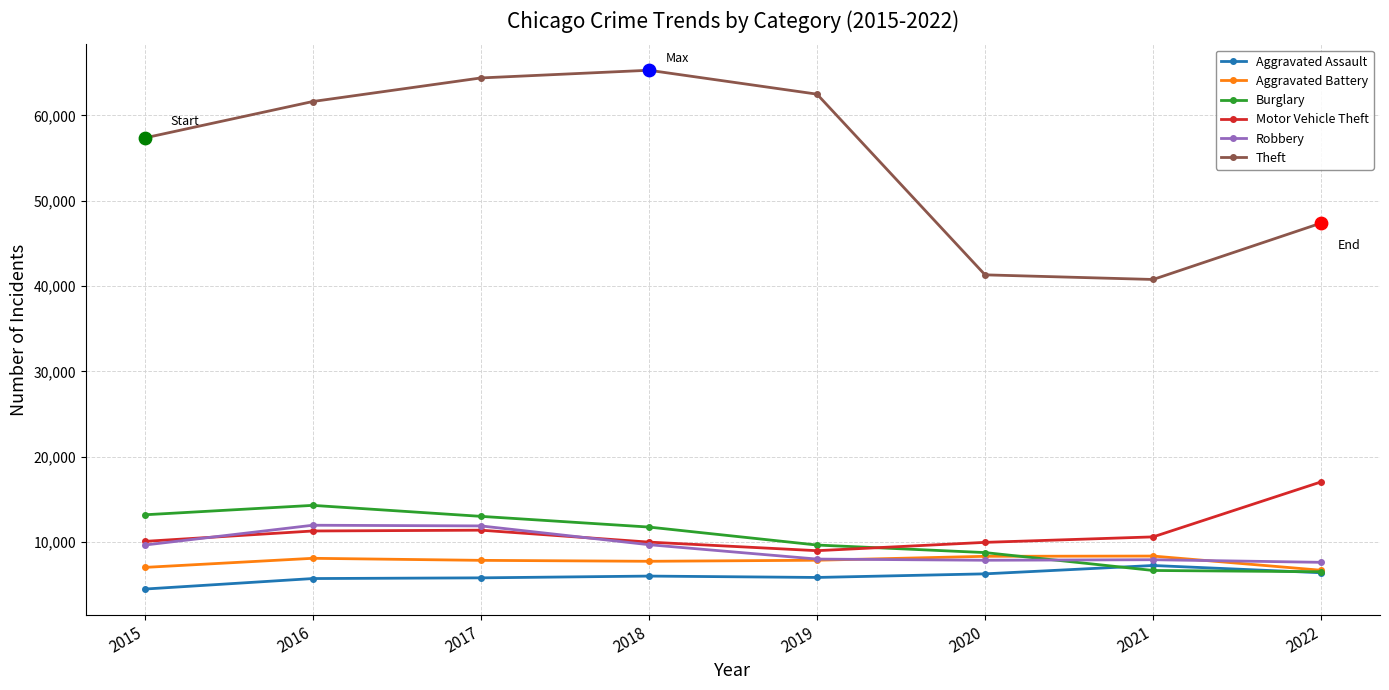

At how many categories does at least one series exceed 28266?

8